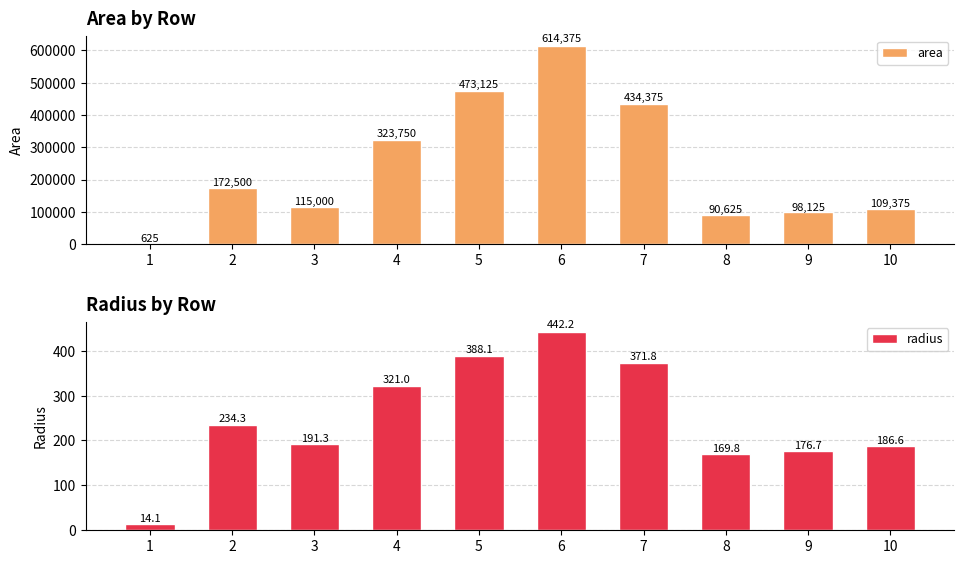

What is the total value across all series at 9?

98301.7